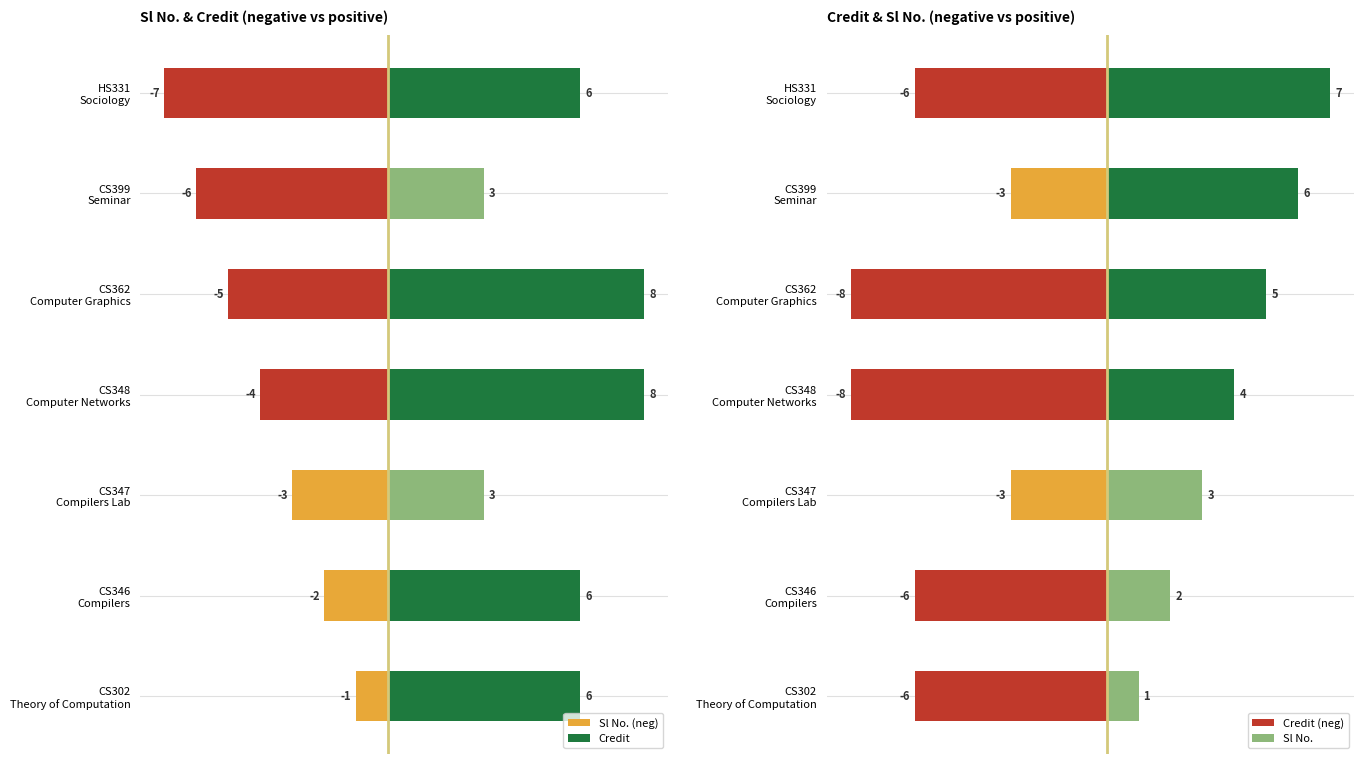

What position from the left is CS348 Computer Networks?

4